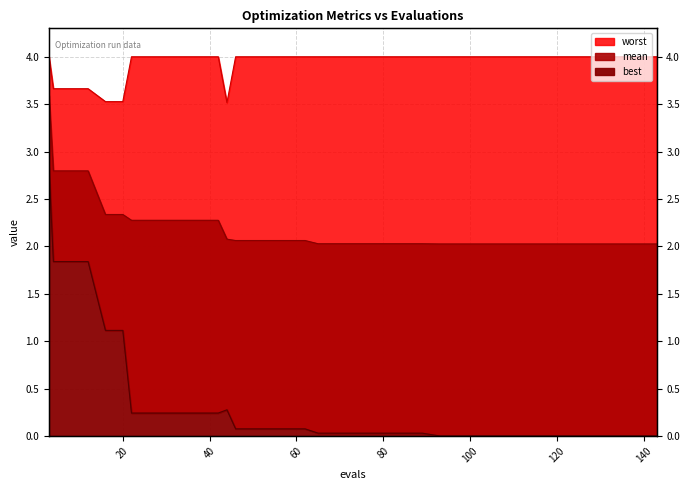

What are all the series names shown in the legend?

mean, best, worst